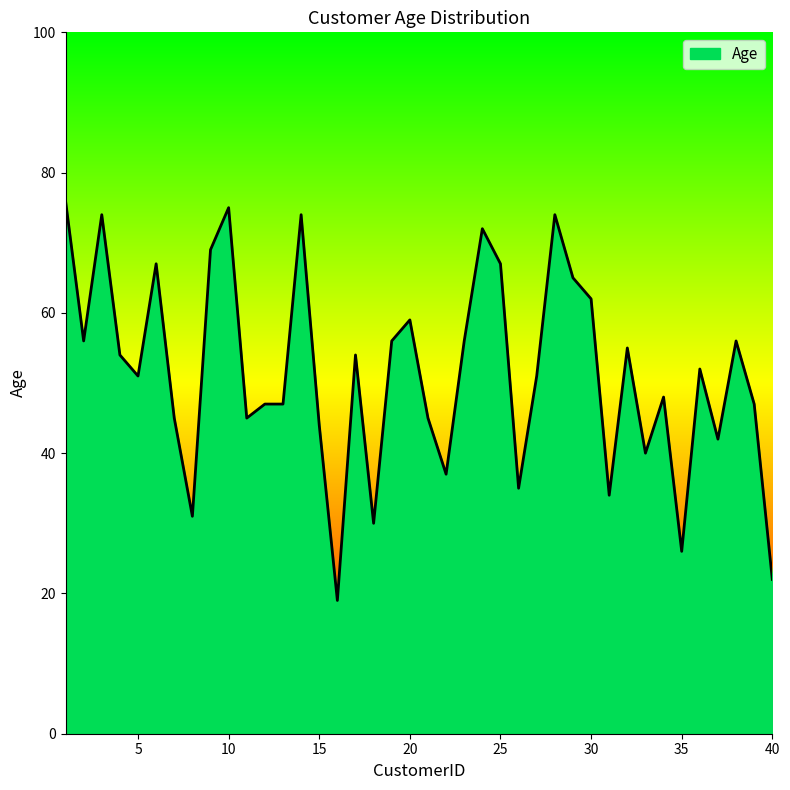

Does the chart display data point markers on the line(s)?

No